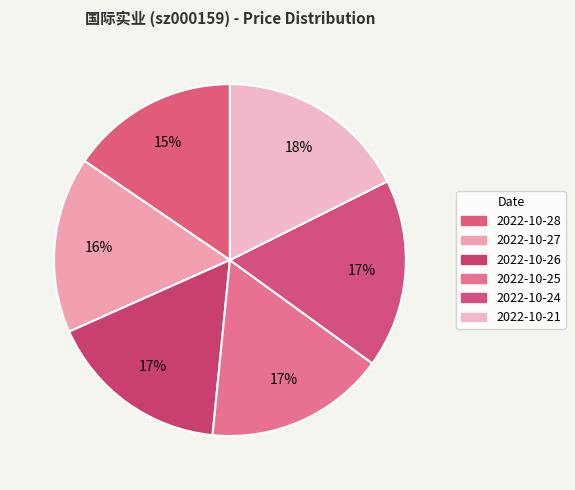

What percentage is the 2022-10-25 slice, to the nearest percent?

17%